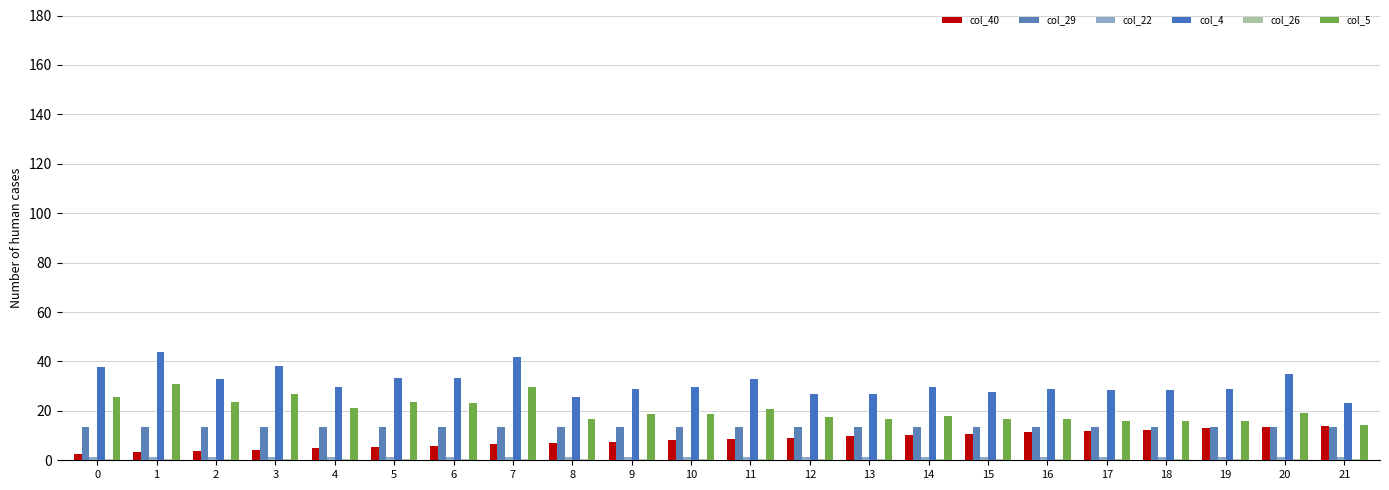

Is it true that col_4 equals 27.0 at 13?

True